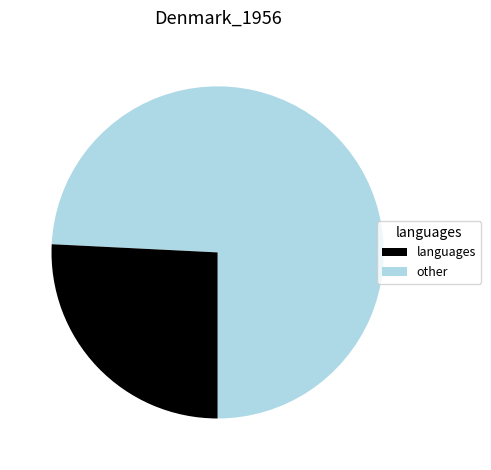

Does any single category account for the majority?

Yes